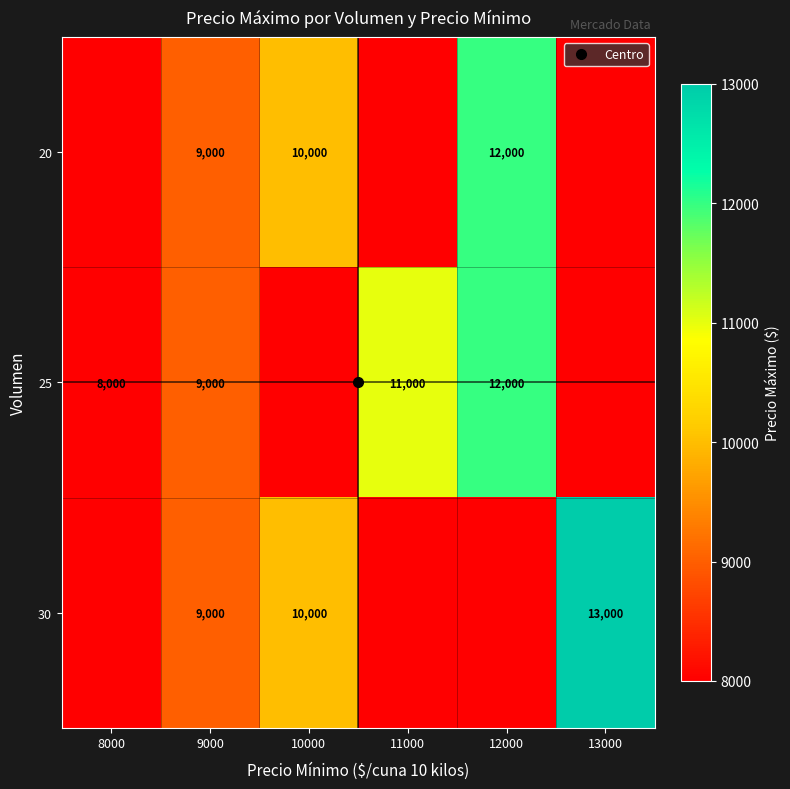

Which label corresponds to the largest value in the chart?

13000